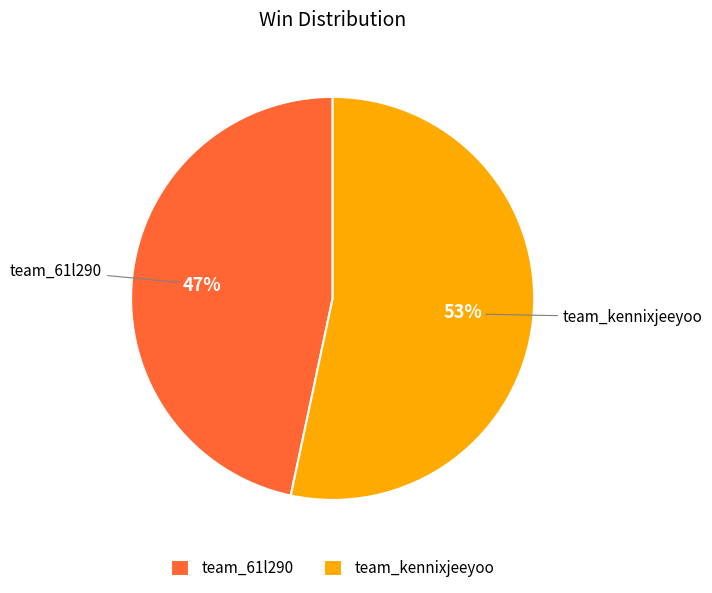

Does team_kennixjeeyoo represent more than half of the total?

Yes